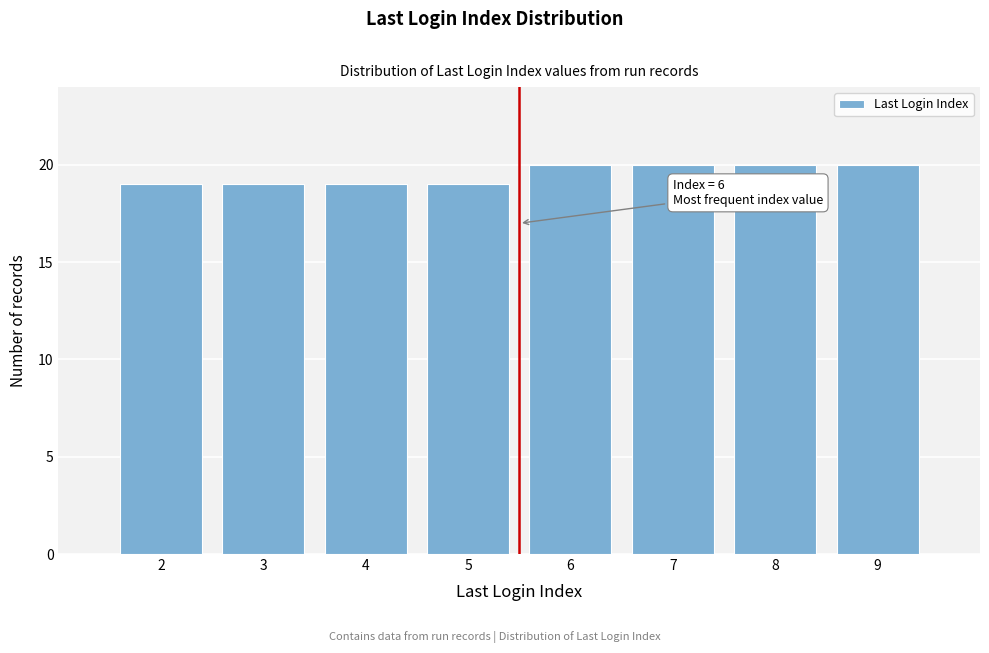

Reading left to right, extract all data points from this chart.

2=19	3=19	4=19	5=19	6=20	7=20	8=20	9=20